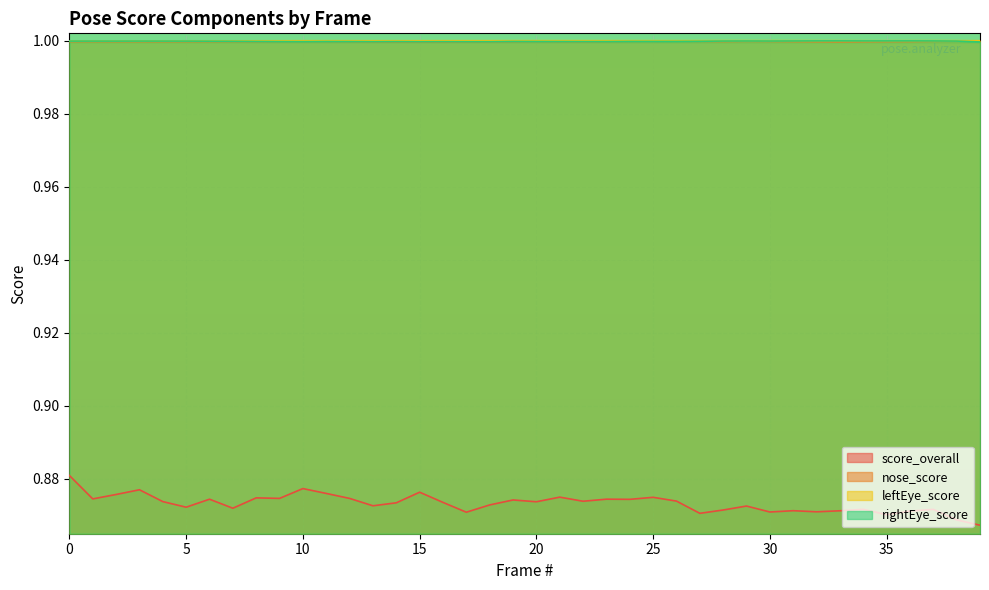

What is the sum of the score_overall values at 38 and 18?

1.7